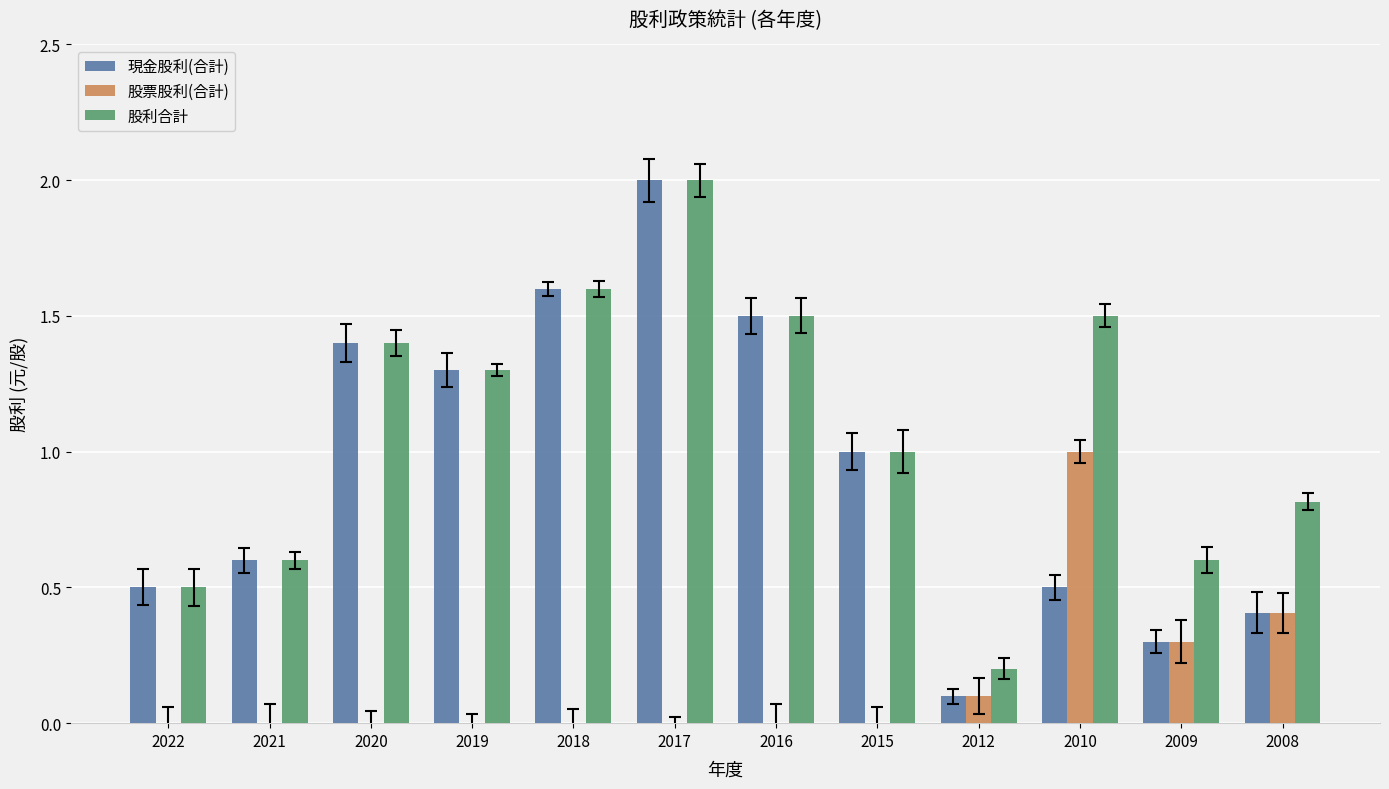

At which category is the sum across all series the highest?

2017